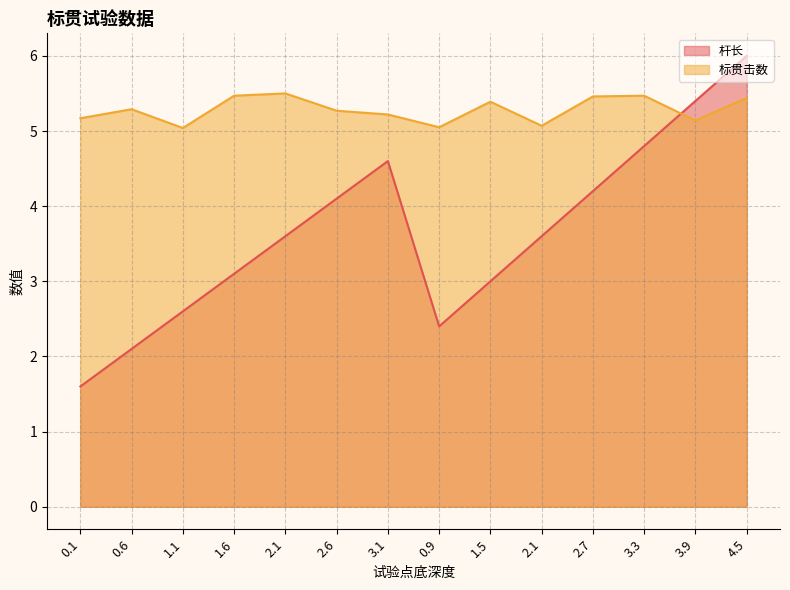

Where is the first local maximum for 杆长?

3.1